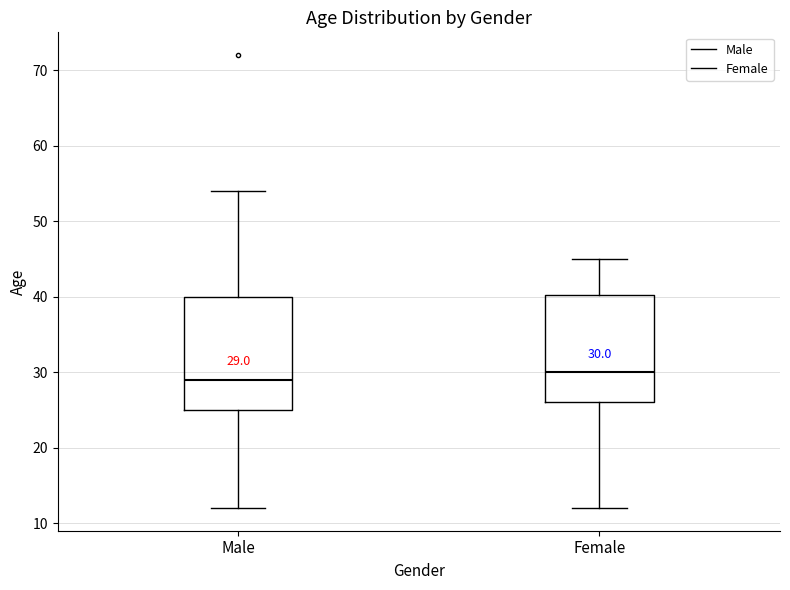

Which box has the highest median line?

Female